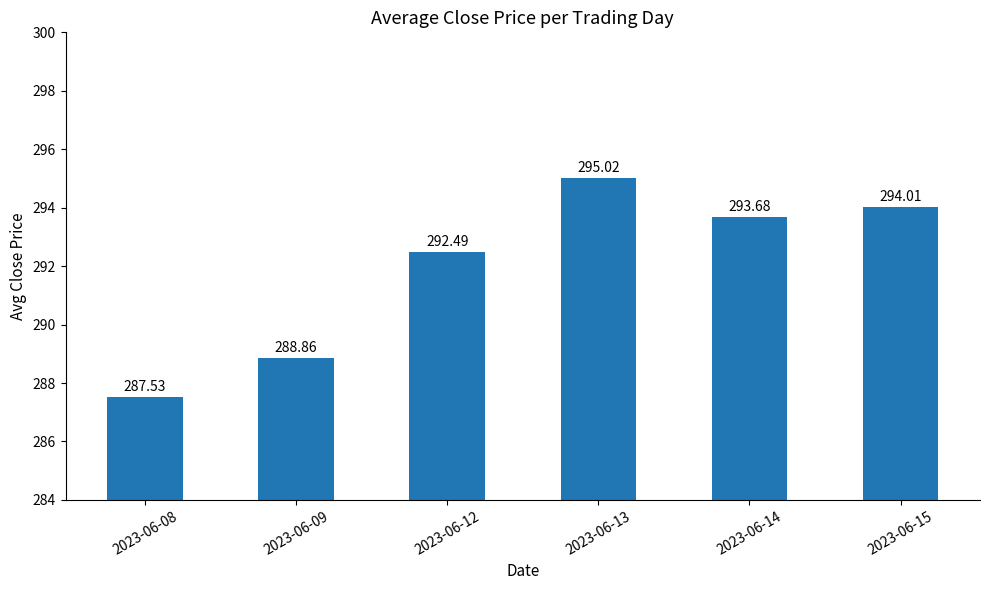

What is the difference between the maximum and minimum values?

7.5